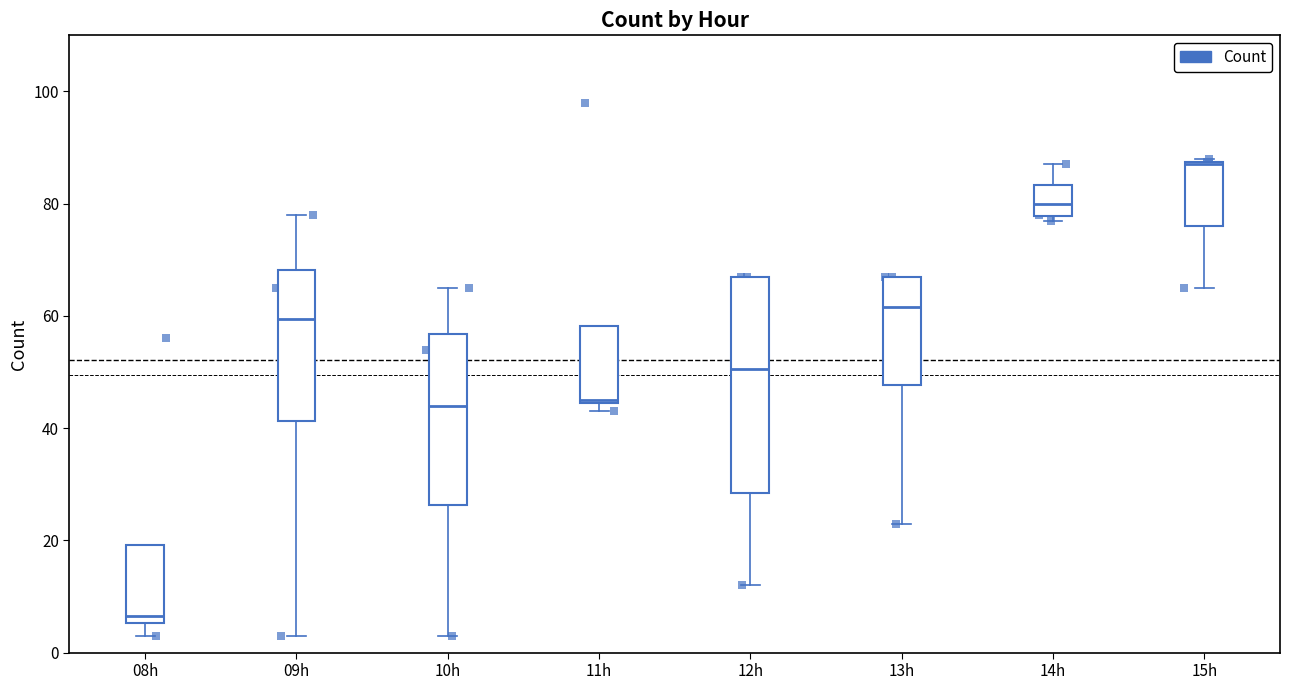

Which box has the lowest median line?

08h